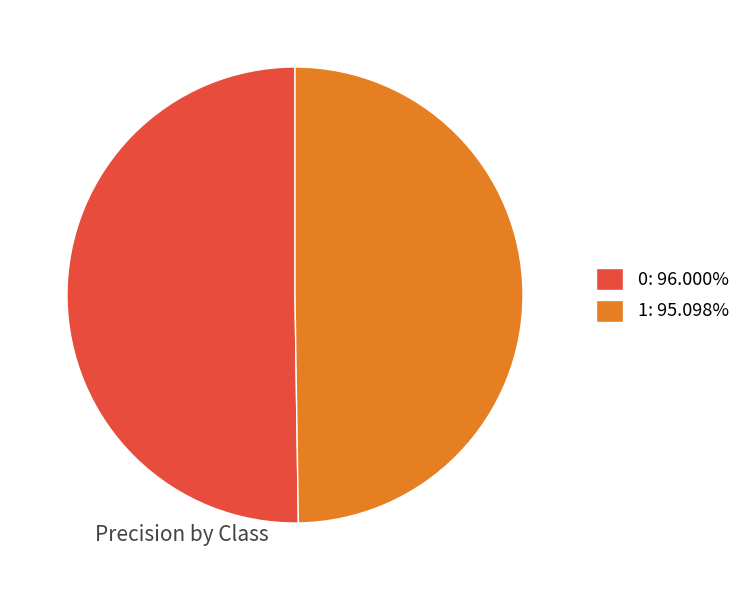

Combined, do 0: 96.000% and 1: 95.098% account for over 50%?

Yes